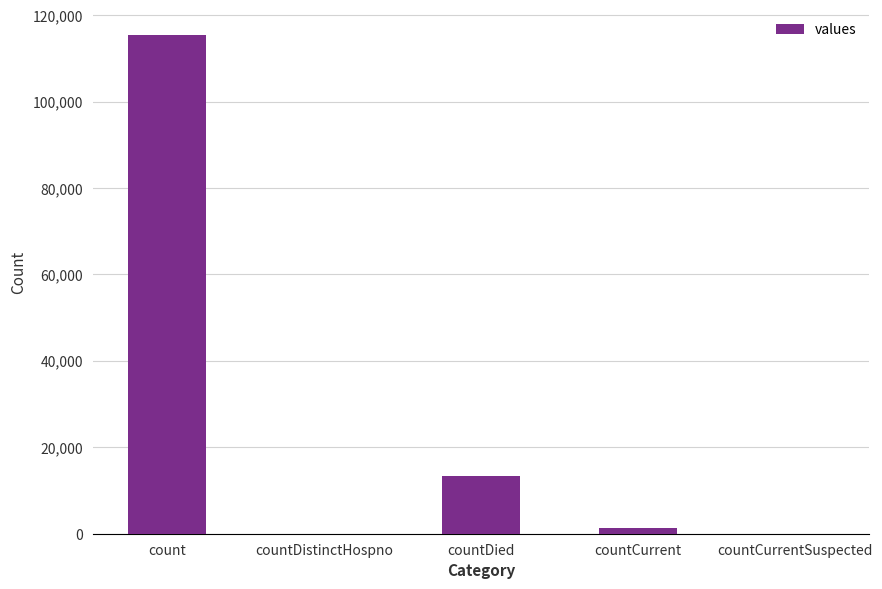

Does the chart contain stacked bars?

No